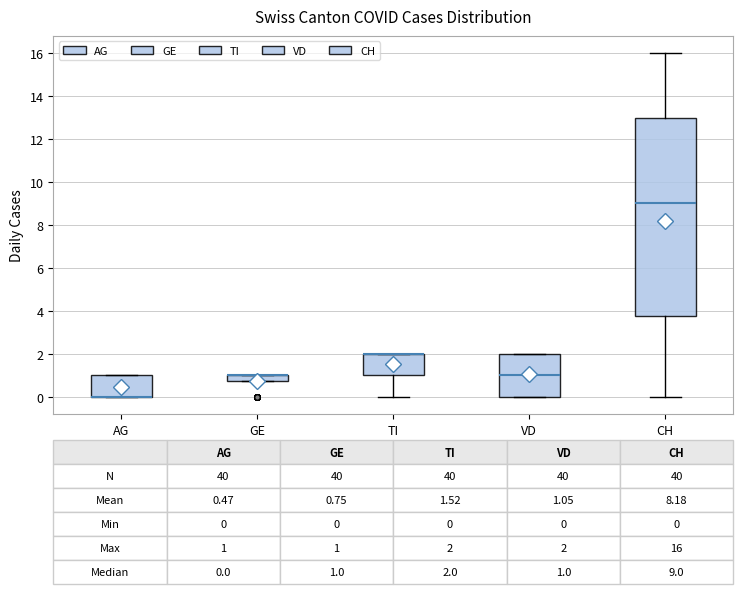

Comparing the boxes themselves (not the whiskers), which one is the tallest?

CH